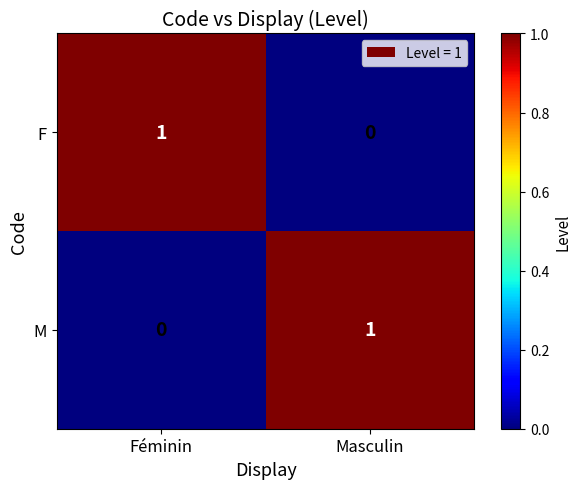

The value of M at Masculin is 0. True or false?

False